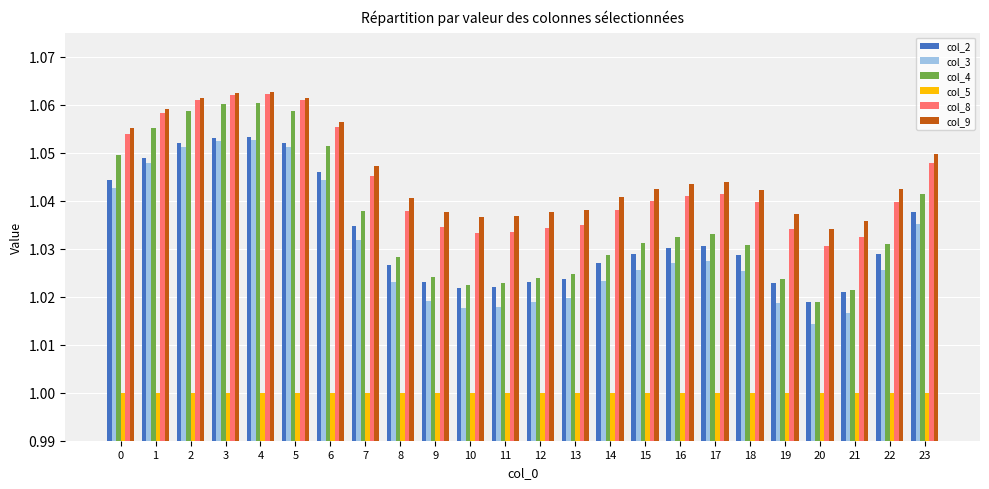

What is the difference between the highest and lowest values at 4?

0.1